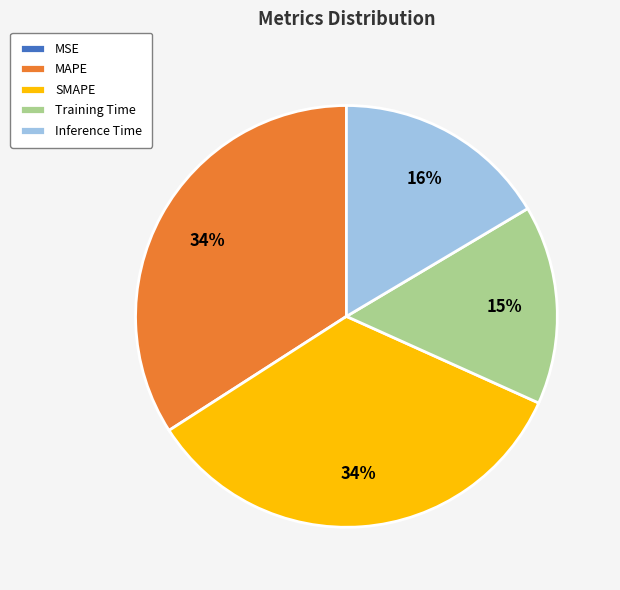

Which has a higher value, Training Time or MAPE?

MAPE